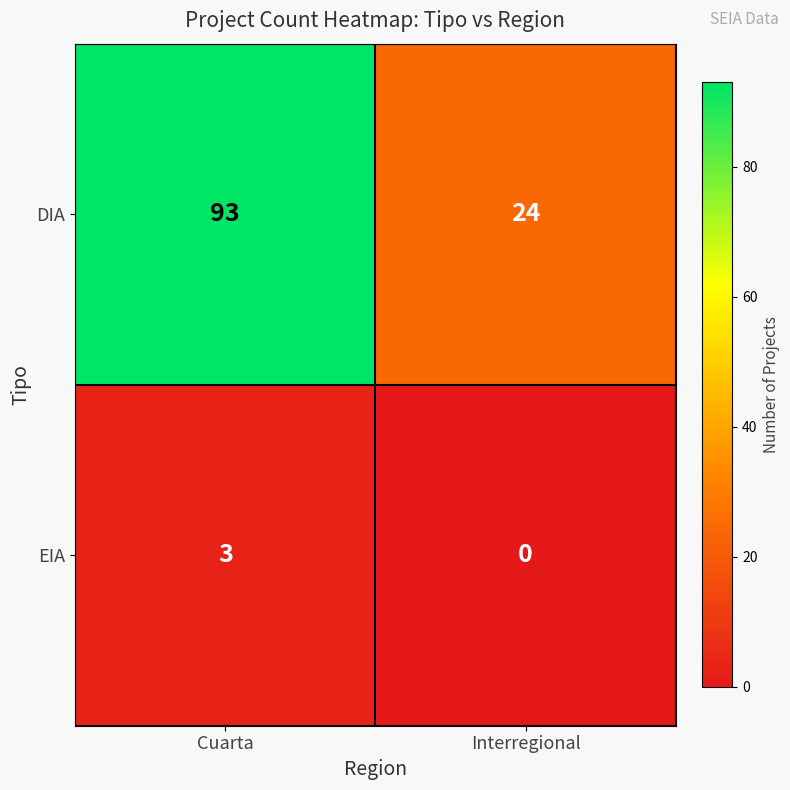

How many data points does each series have?

2